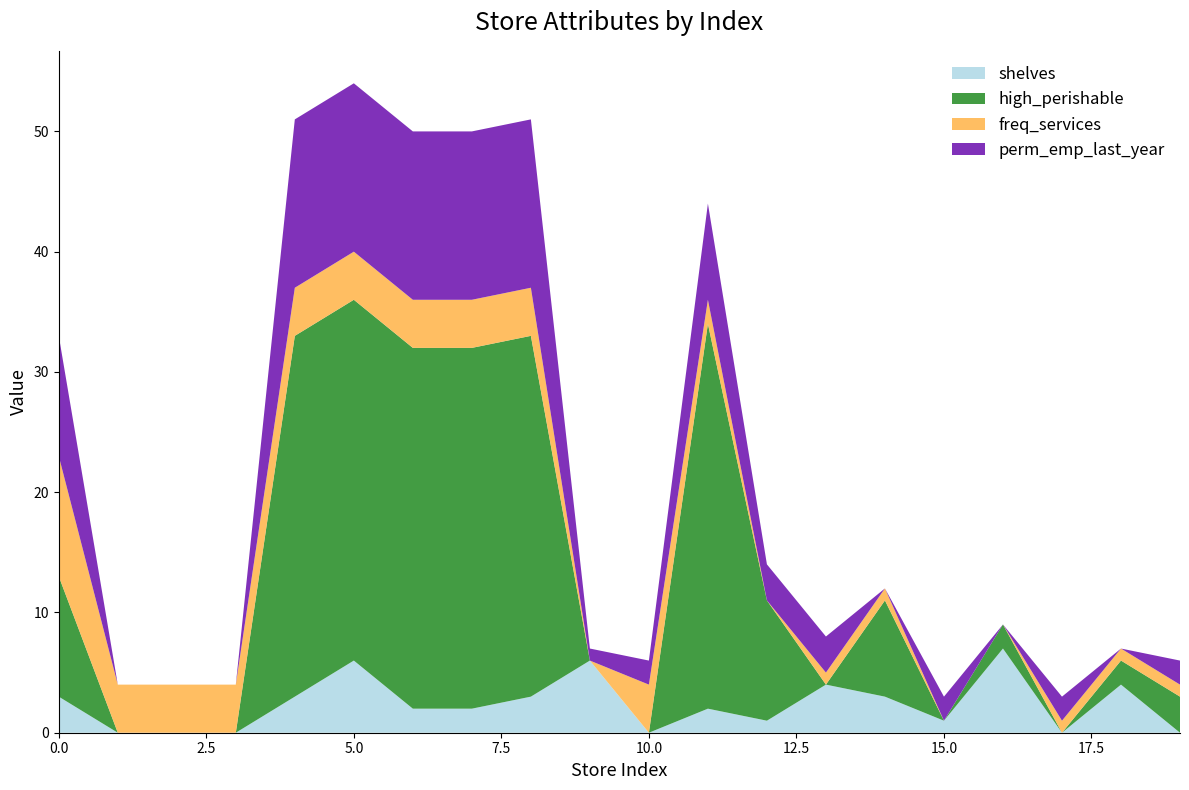

Reading left to right, what are all the values shown in this chart?

shelves: 0=3	1=0	2=0	3=0	4=3	5=6	6=2	7=2	8=3	9=6	10=0	11=2	12=1	13=4	14=3	15=1	16=7	17=0	18=4	19=0
high_perishable: 0=10	1=0	2=0	3=0	4=30	5=30	6=30	7=30	8=30	9=0	10=0	11=32	12=10	13=0	14=8	15=0	16=2	17=0	18=2	19=3
freq_services: 0=10	1=4	2=4	3=4	4=4	5=4	6=4	7=4	8=4	9=0	10=4	11=2	12=0	13=1	14=1	15=0	16=0	17=1	18=1	19=1
perm_emp_last_year: 0=10	1=0	2=0	3=0	4=14	5=14	6=14	7=14	8=14	9=1	10=2	11=8	12=3	13=3	14=0	15=2	16=0	17=2	18=0	19=2